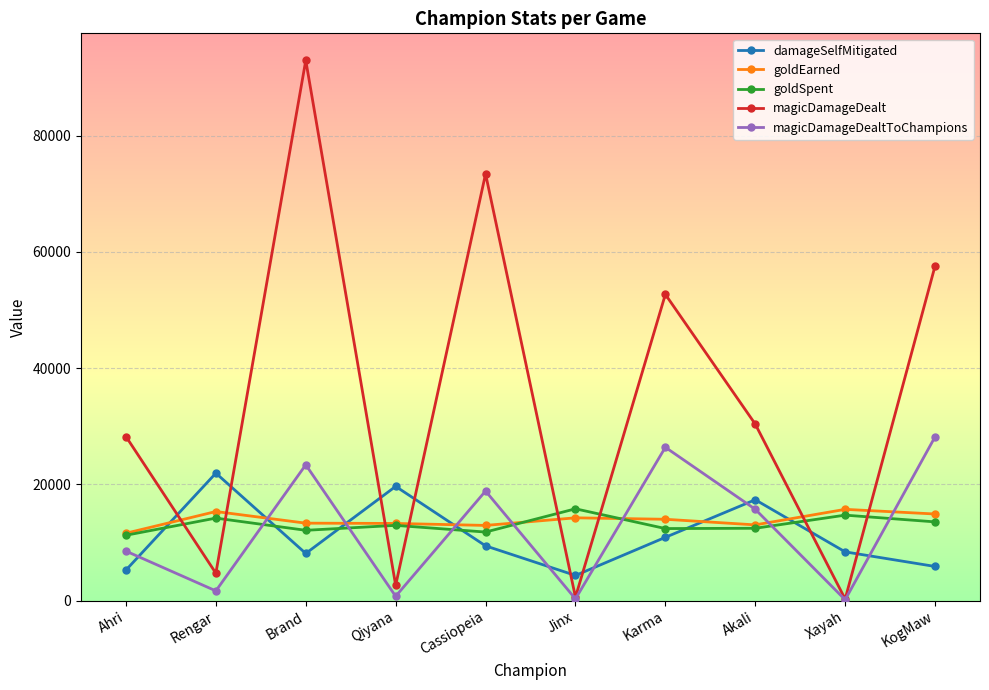

What is the total value across all series at Ahri?

64854